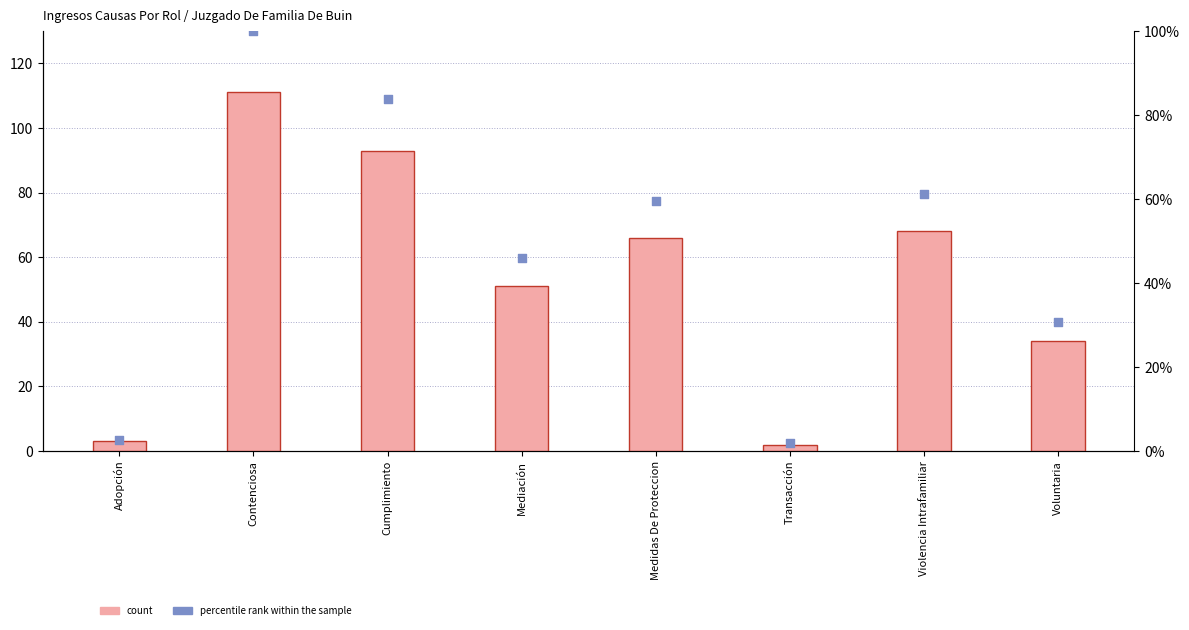

Which series has the largest total across all categories?

count